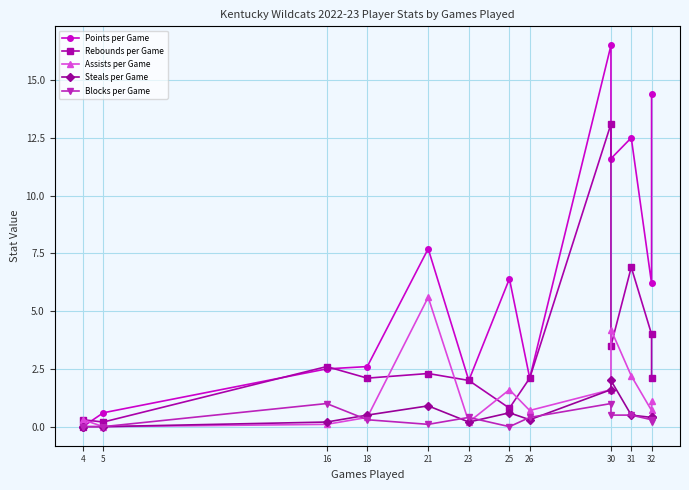

Rank the series by their maximum value, from lowest to highest.

Blocks per Game, Steals per Game, Assists per Game, Rebounds per Game, Points per Game